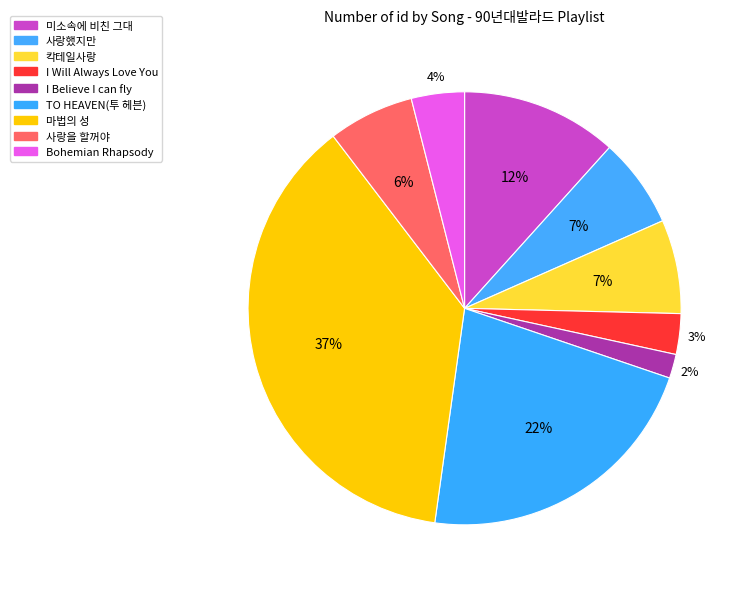

To the nearest percent, what percentage of the pie is I Believe I can fly?

2%